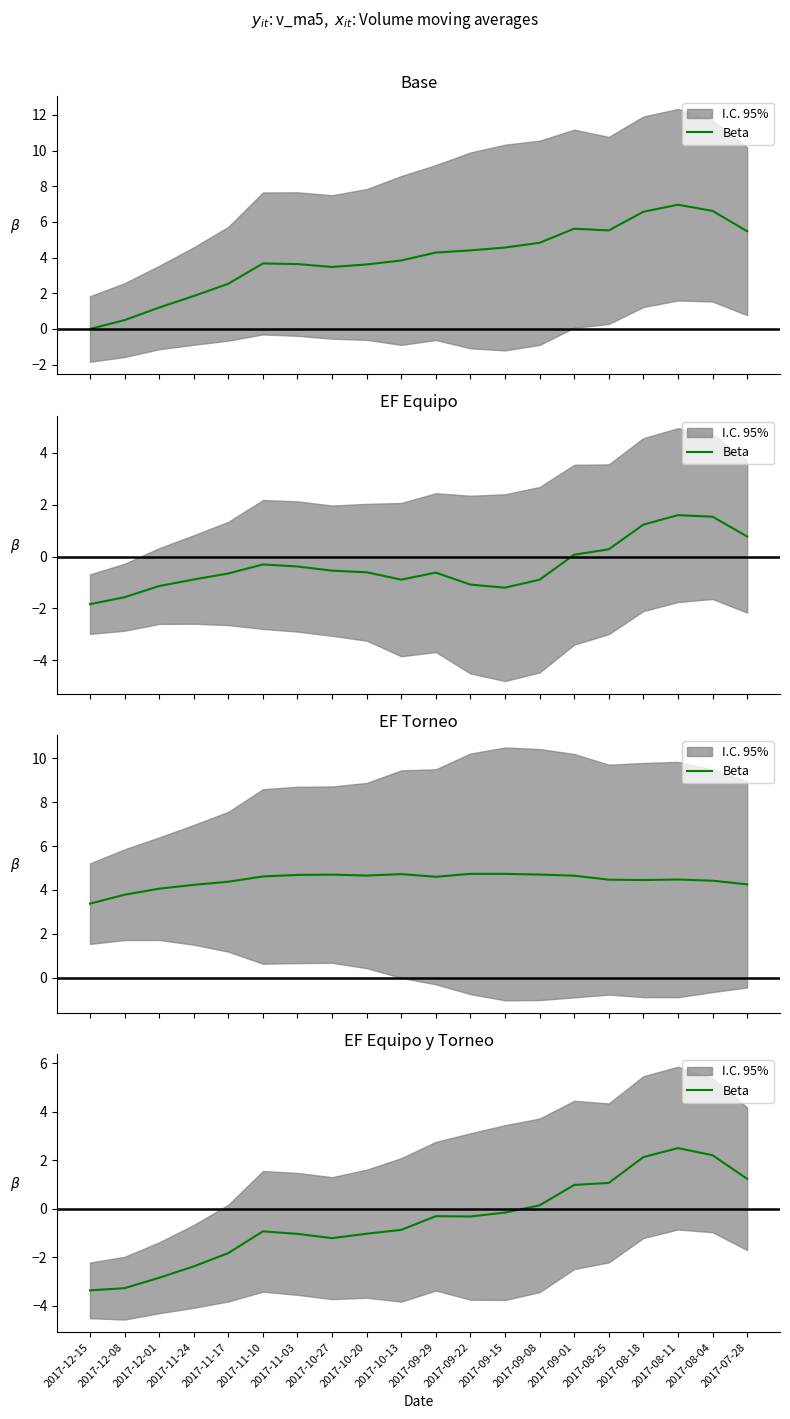

Which label corresponds to the smallest value in the chart?

2017-12-15